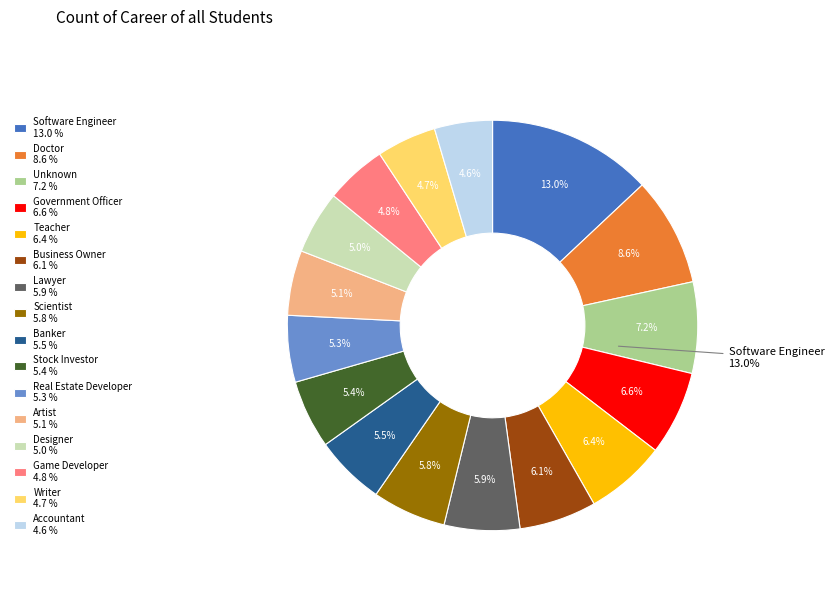

True or false: Business Owner accounts for 6% of the total.

True